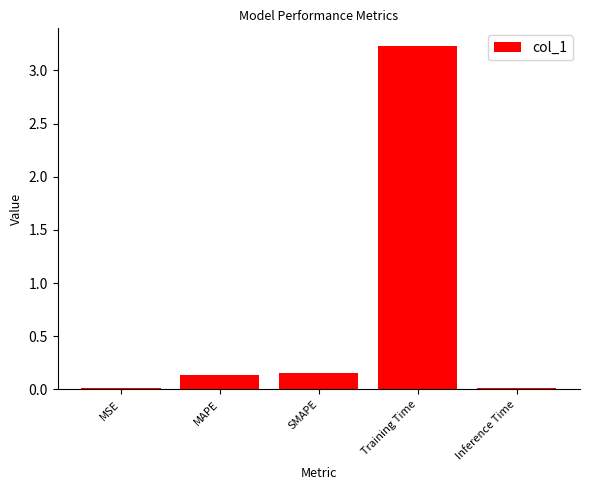

Which category has the highest value across all series?

Training Time